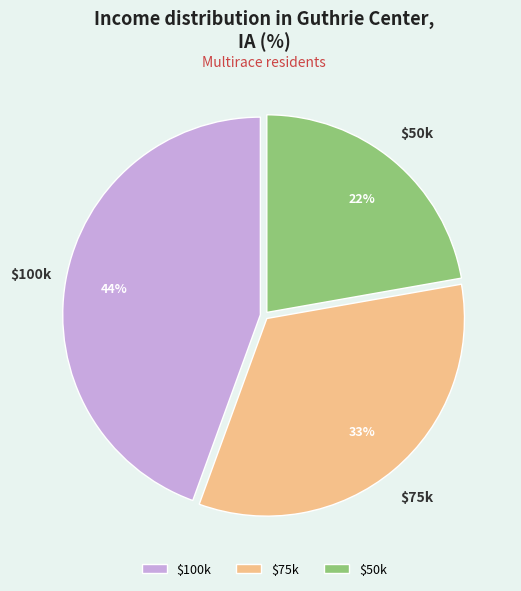

Is it true that $50k is 35% of the pie?

False